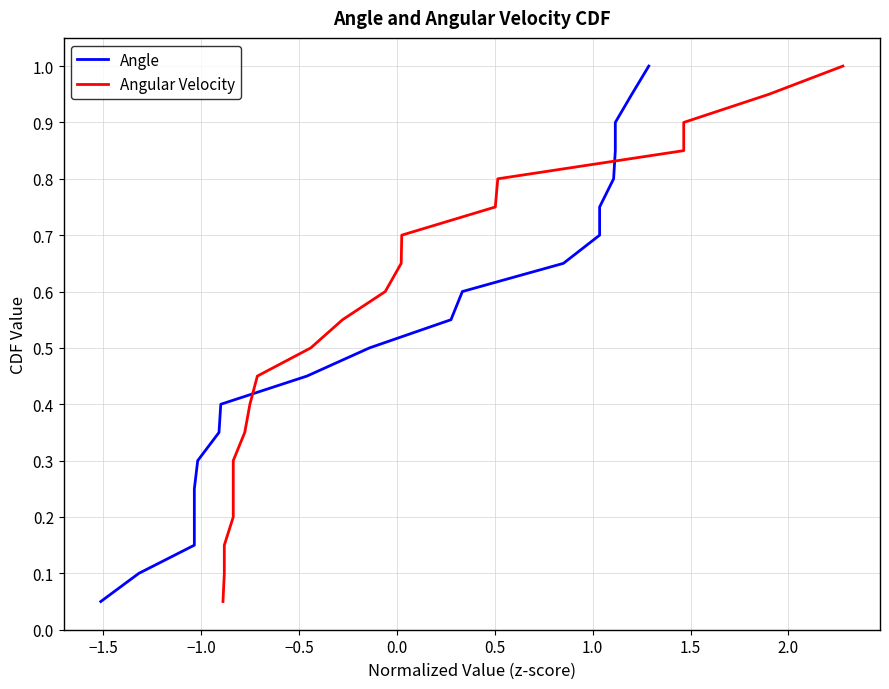

Does the chart display data point markers on the line(s)?

No